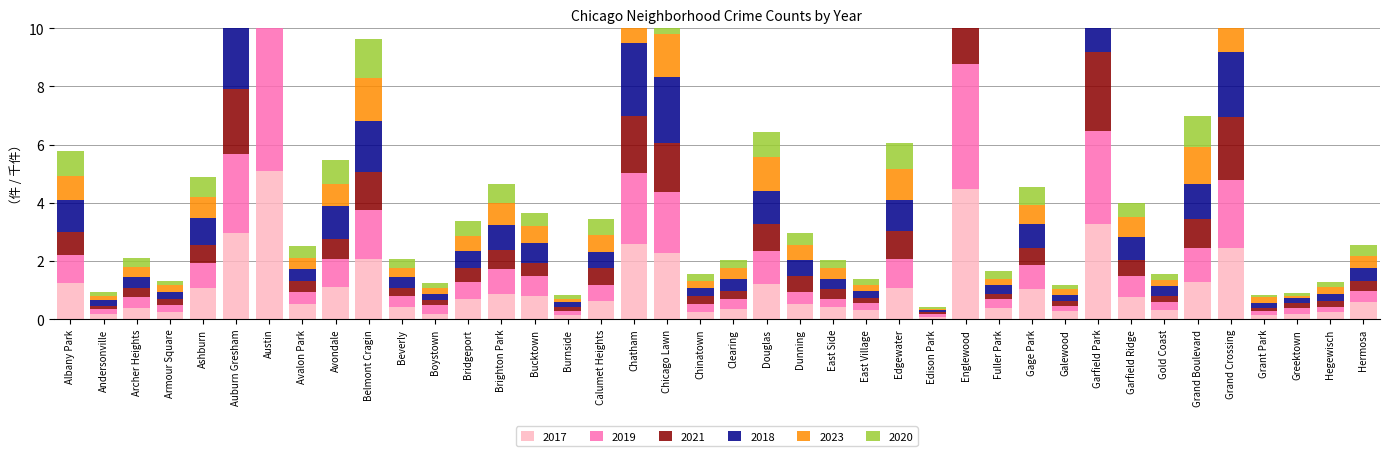

Is it true that 2017 equals 0.3 at East Village?

True